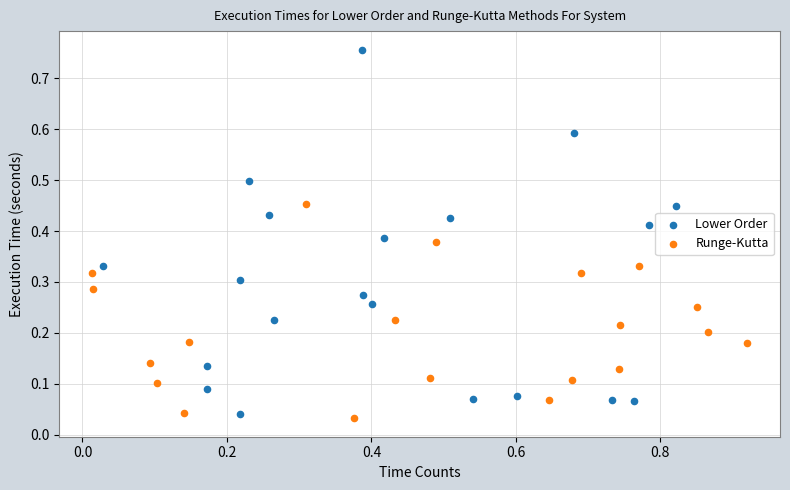

What are all the series names shown in the legend?

Lower Order, Runge-Kutta